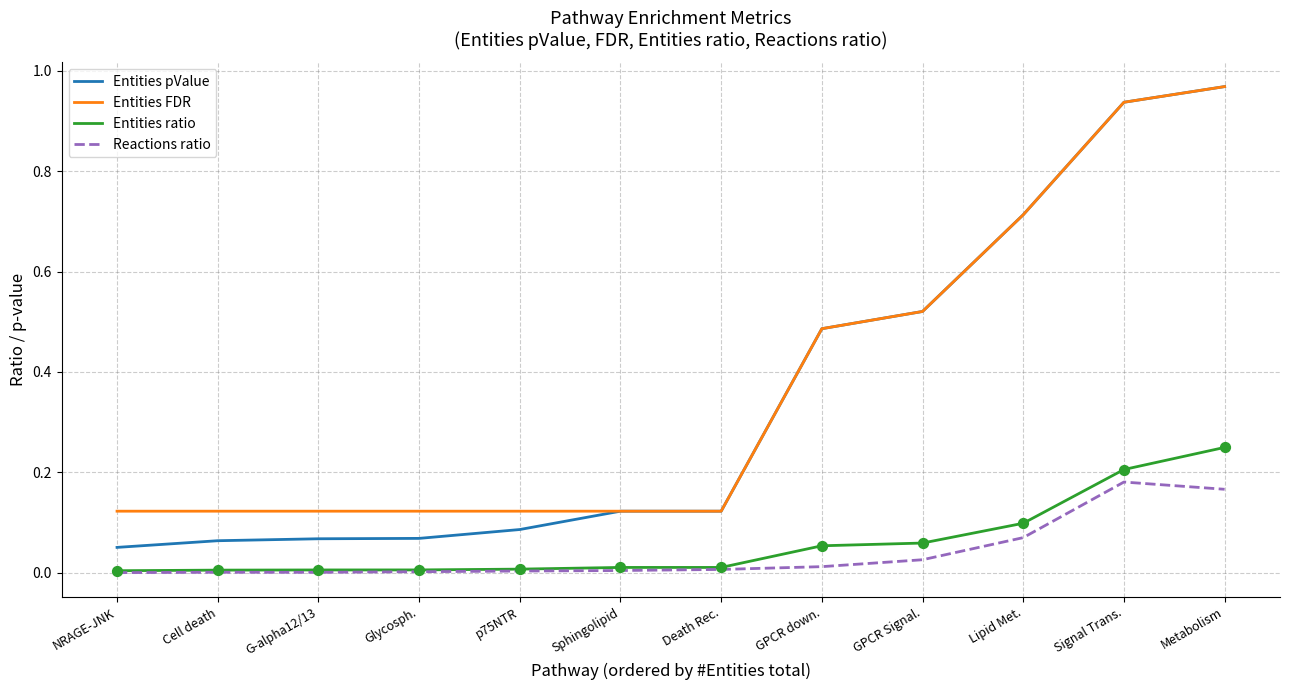

What is the difference between the highest and lowest values at Metabolism?

0.8